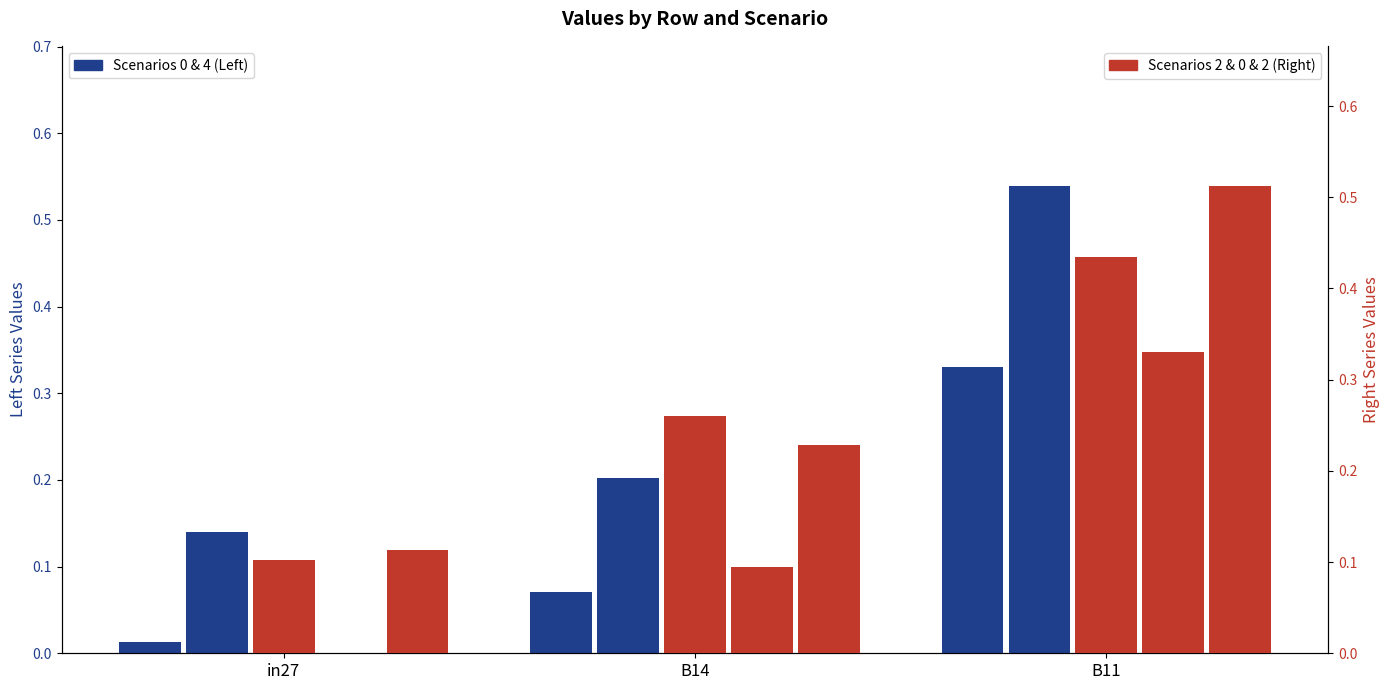

What is the difference between the highest and lowest values at B11?

0.2